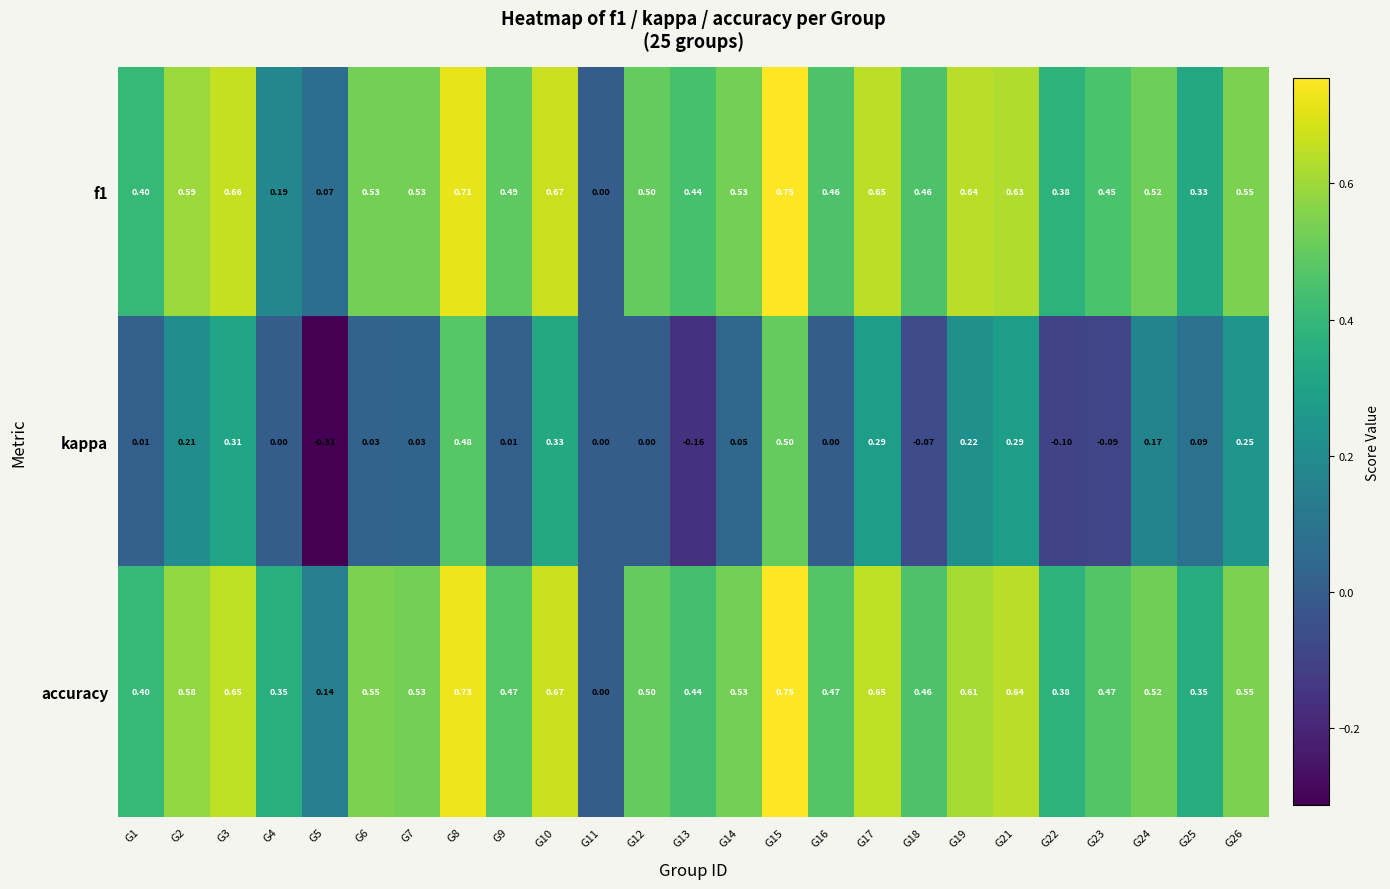

Between G2 and G13, which series saw the biggest shift?

kappa